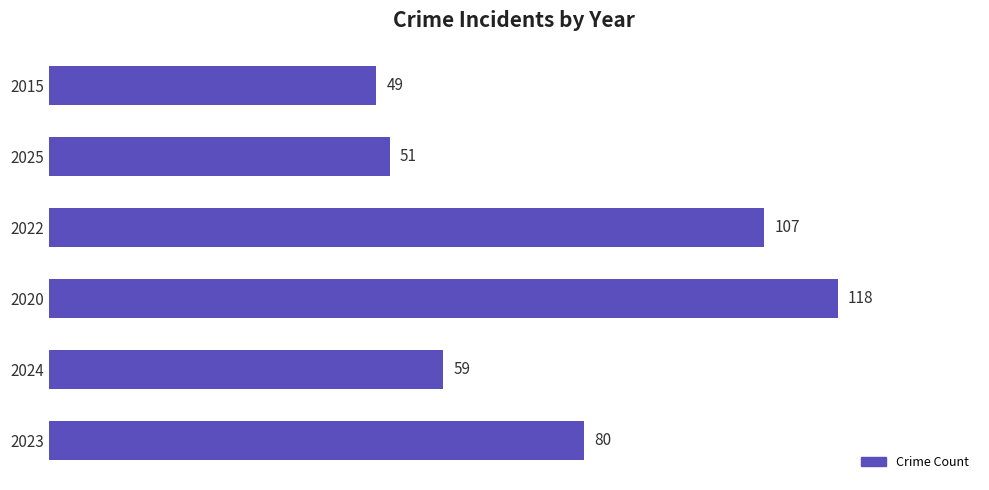

Where is the data nearest to the value 83?

2023